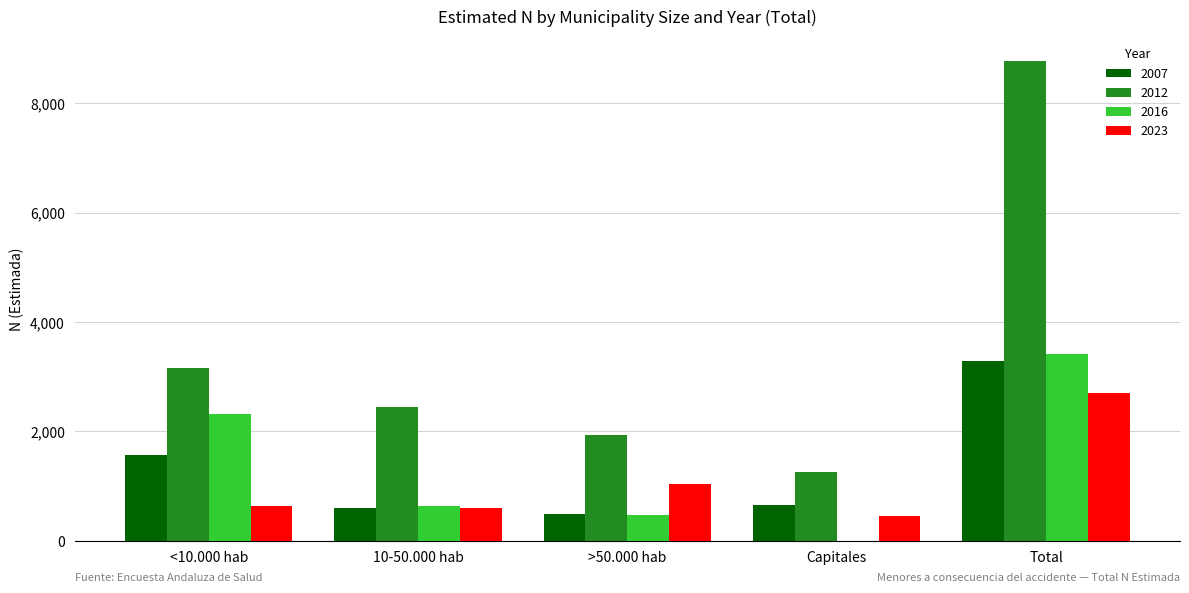

Read the 2012 value at >50.000 hab, to the nearest 100.

1900